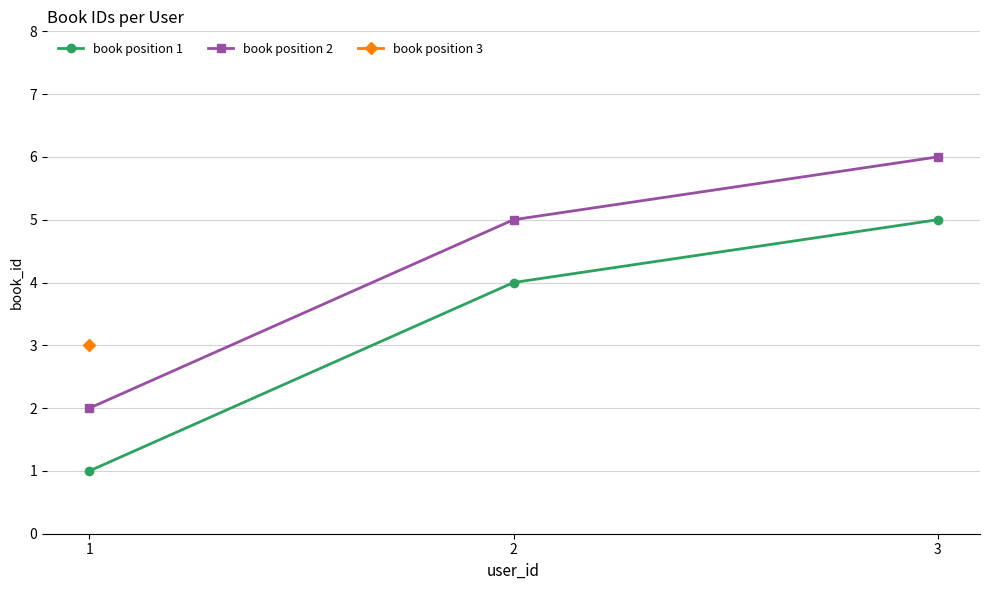

What is the value of the book position 1 point at the 2nd from the left?

4